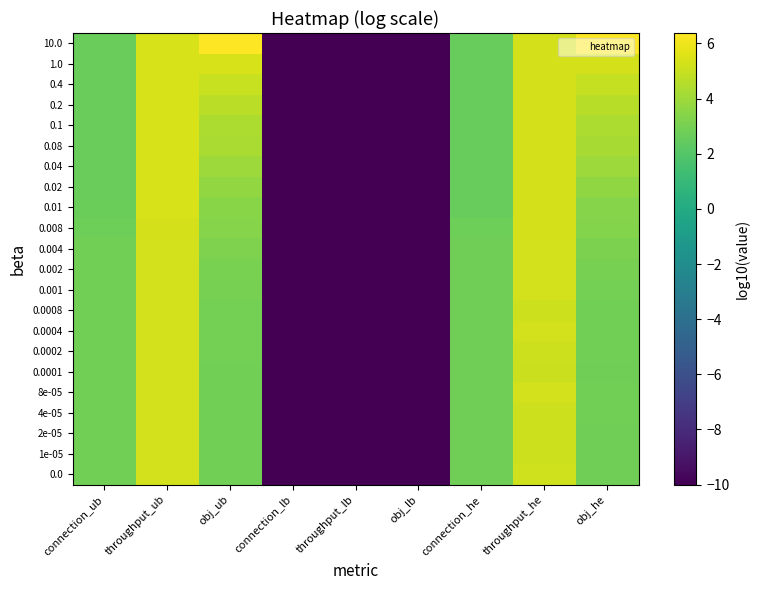

Reading right to left, what are all the values shown in this chart?

0.0: obj_he=2.9	throughput_he=5.2	connection_he=2.9	obj_lb=-10.0	throughput_lb=-10.0	connection_lb=-10.0	obj_ub=2.9	throughput_ub=5.2	connection_ub=2.9
1e-05: obj_he=2.9	throughput_he=5.1	connection_he=2.9	obj_lb=-10.0	throughput_lb=-10.0	connection_lb=-10.0	obj_ub=2.9	throughput_ub=5.2	connection_ub=2.9
2e-05: obj_he=2.9	throughput_he=5.1	connection_he=2.9	obj_lb=-10.0	throughput_lb=-10.0	connection_lb=-10.0	obj_ub=2.9	throughput_ub=5.2	connection_ub=2.9
4e-05: obj_he=2.9	throughput_he=5.1	connection_he=2.9	obj_lb=-10.0	throughput_lb=-10.0	connection_lb=-10.0	obj_ub=2.9	throughput_ub=5.2	connection_ub=2.9
8e-05: obj_he=2.9	throughput_he=5.2	connection_he=2.9	obj_lb=-10.0	throughput_lb=-10.0	connection_lb=-10.0	obj_ub=2.9	throughput_ub=5.2	connection_ub=2.9
0.0001: obj_he=2.9	throughput_he=5.1	connection_he=2.9	obj_lb=-10.0	throughput_lb=-10.0	connection_lb=-10.0	obj_ub=2.9	throughput_ub=5.2	connection_ub=2.9
0.0002: obj_he=2.9	throughput_he=5.1	connection_he=2.8	obj_lb=-10.0	throughput_lb=-10.0	connection_lb=-10.0	obj_ub=2.9	throughput_ub=5.3	connection_ub=2.9
0.0004: obj_he=2.9	throughput_he=5.2	connection_he=2.8	obj_lb=-10.0	throughput_lb=-10.0	connection_lb=-10.0	obj_ub=2.9	throughput_ub=5.3	connection_ub=2.9
0.0008: obj_he=2.9	throughput_he=5.1	connection_he=2.9	obj_lb=-10.0	throughput_lb=-10.0	connection_lb=-10.0	obj_ub=3.0	throughput_ub=5.3	connection_ub=2.9
0.001: obj_he=2.9	throughput_he=5.3	connection_he=2.8	obj_lb=-10.0	throughput_lb=-10.0	connection_lb=-10.0	obj_ub=3.0	throughput_ub=5.3	connection_ub=2.9
0.002: obj_he=3.0	throughput_he=5.3	connection_he=2.8	obj_lb=-10.0	throughput_lb=-10.0	connection_lb=-10.0	obj_ub=3.1	throughput_ub=5.3	connection_ub=2.9
0.004: obj_he=3.1	throughput_he=5.3	connection_he=2.8	obj_lb=-10.0	throughput_lb=-10.0	connection_lb=-10.0	obj_ub=3.2	throughput_ub=5.3	connection_ub=2.9
0.008: obj_he=3.3	throughput_he=5.3	connection_he=2.7	obj_lb=-10.0	throughput_lb=-10.0	connection_lb=-10.0	obj_ub=3.4	throughput_ub=5.3	connection_ub=2.8
0.01: obj_he=3.4	throughput_he=5.3	connection_he=2.6	obj_lb=-10.0	throughput_lb=-10.0	connection_lb=-10.0	obj_ub=3.5	throughput_ub=5.4	connection_ub=2.7
0.02: obj_he=3.7	throughput_he=5.3	connection_he=2.6	obj_lb=-10.0	throughput_lb=-10.0	connection_lb=-10.0	obj_ub=3.7	throughput_ub=5.4	connection_ub=2.7
0.04: obj_he=4.0	throughput_he=5.3	connection_he=2.6	obj_lb=-10.0	throughput_lb=-10.0	connection_lb=-10.0	obj_ub=4.0	throughput_ub=5.4	connection_ub=2.6
0.08: obj_he=4.2	throughput_he=5.3	connection_he=2.6	obj_lb=-10.0	throughput_lb=-10.0	connection_lb=-10.0	obj_ub=4.3	throughput_ub=5.4	connection_ub=2.6
0.1: obj_he=4.3	throughput_he=5.3	connection_he=2.6	obj_lb=-10.0	throughput_lb=-10.0	connection_lb=-10.0	obj_ub=4.4	throughput_ub=5.4	connection_ub=2.6
0.2: obj_he=4.6	throughput_he=5.3	connection_he=2.6	obj_lb=-10.0	throughput_lb=-10.0	connection_lb=-10.0	obj_ub=4.7	throughput_ub=5.4	connection_ub=2.6
0.4: obj_he=4.9	throughput_he=5.3	connection_he=2.6	obj_lb=-10.0	throughput_lb=-10.0	connection_lb=-10.0	obj_ub=5.0	throughput_ub=5.4	connection_ub=2.6
1.0: obj_he=5.3	throughput_he=5.3	connection_he=2.6	obj_lb=-10.0	throughput_lb=-10.0	connection_lb=-10.0	obj_ub=5.4	throughput_ub=5.4	connection_ub=2.6
10.0: obj_he=6.3	throughput_he=5.3	connection_he=2.6	obj_lb=-10.0	throughput_lb=-10.0	connection_lb=-10.0	obj_ub=6.4	throughput_ub=5.4	connection_ub=2.6